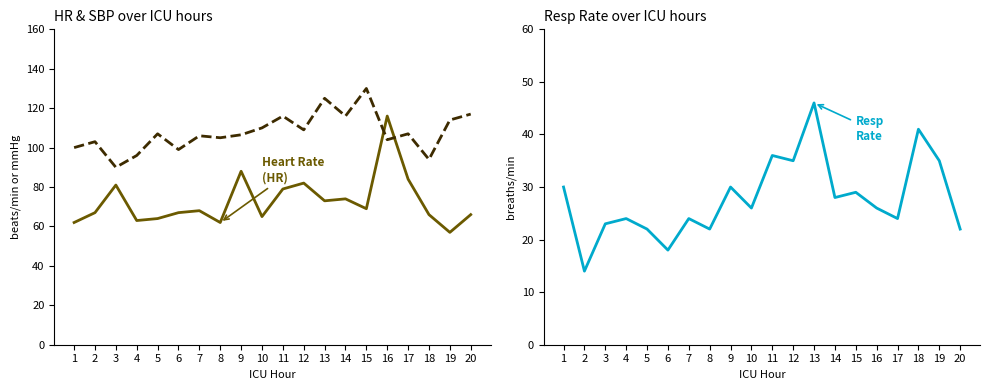

Rank the series by their maximum value, from highest to lowest.

SBP, HR, Resp